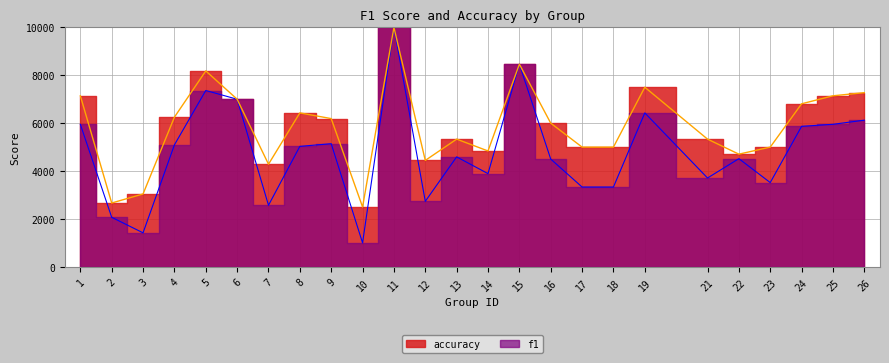

How many interior local valleys does the accuracy series have?

6